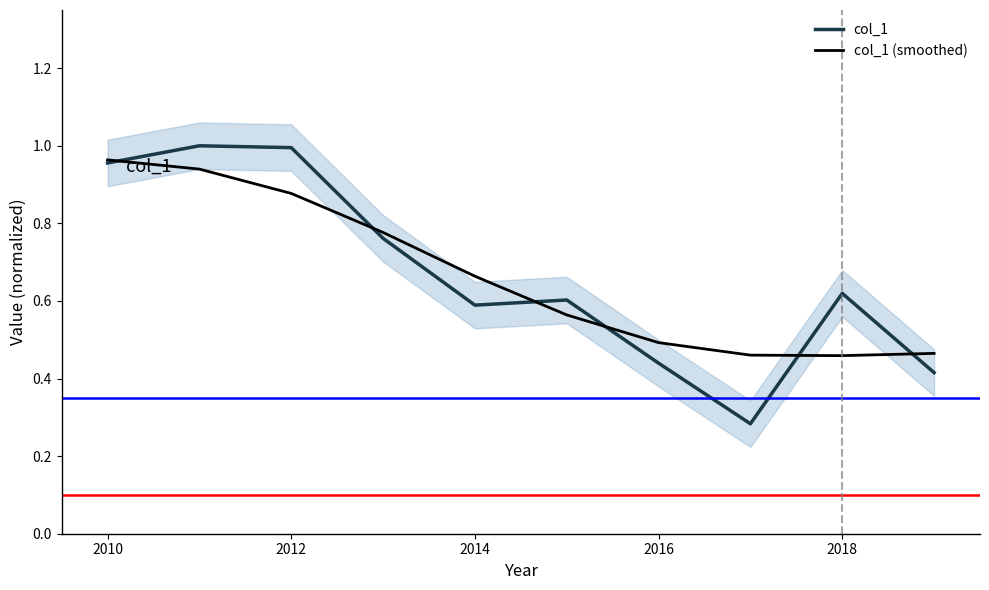

True or false: col_1 has a value of 1.6 at 2012.

False